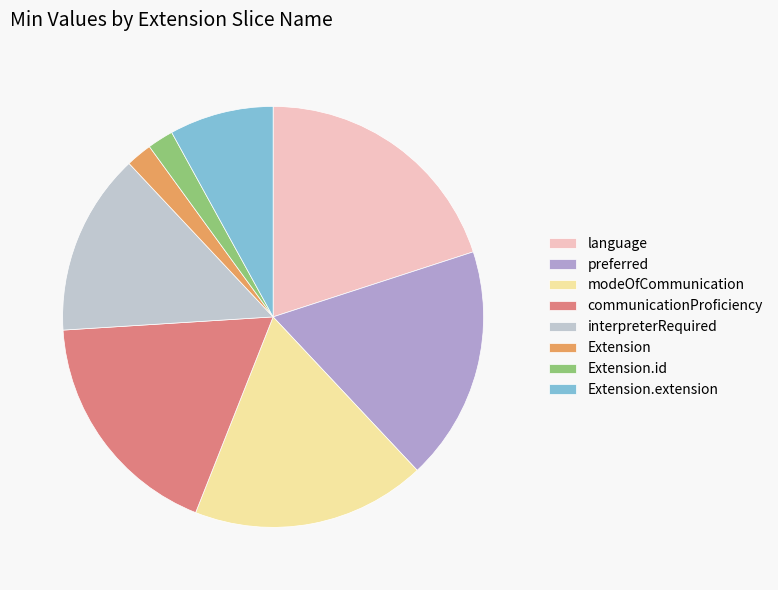

The Extension slice represents 9% of the pie. True or false?

False